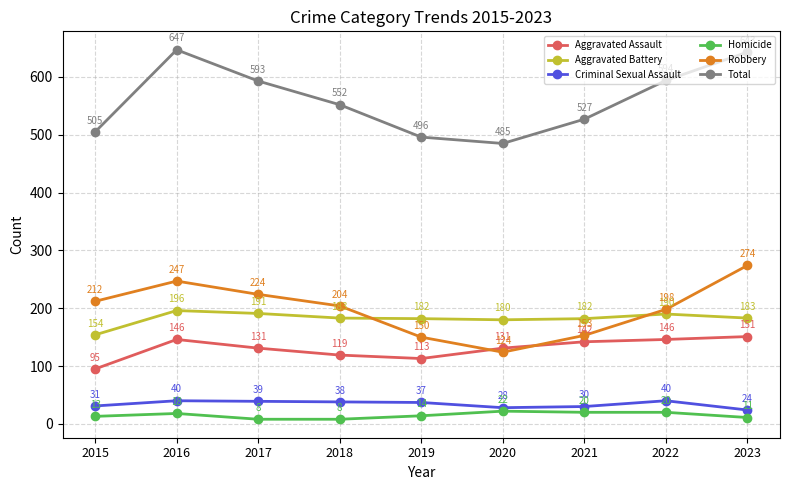

At which category is the sum across all series the highest?

2016